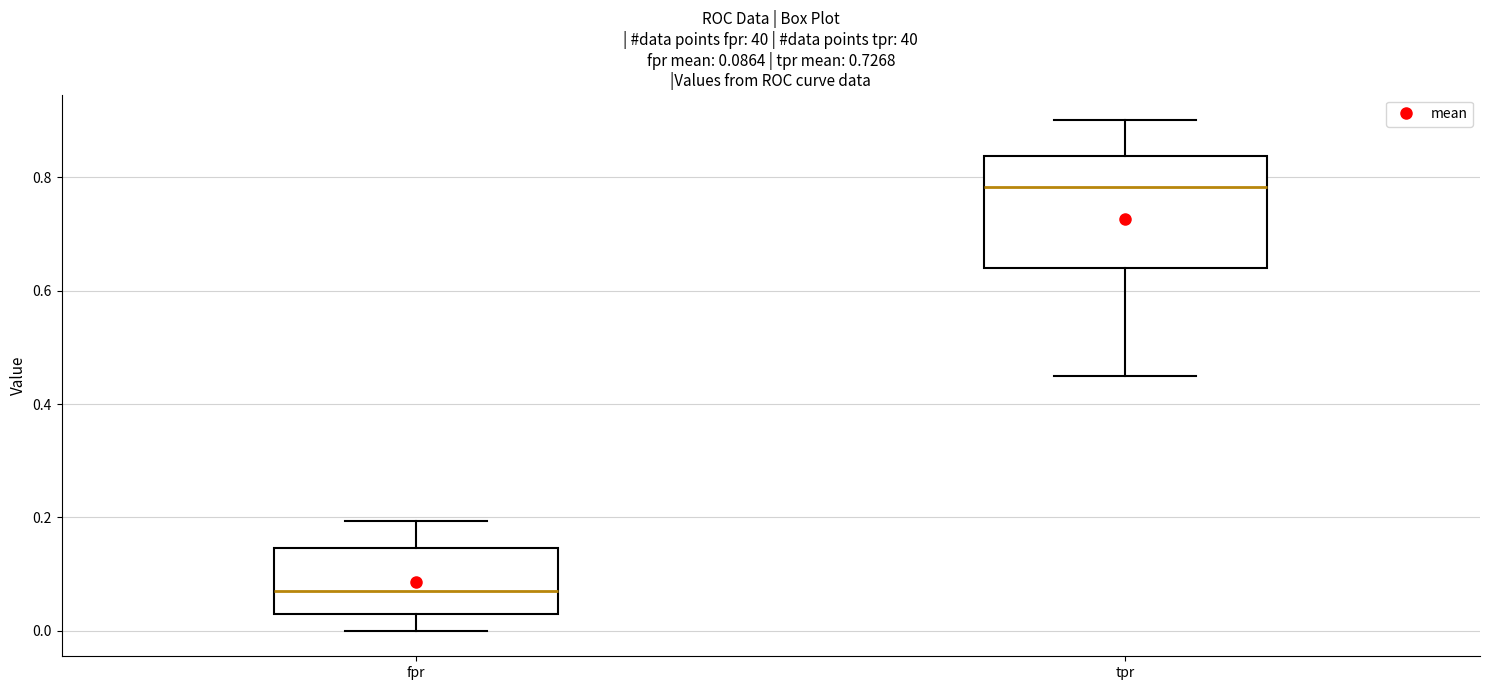

Comparing the boxes themselves (not the whiskers), which one is the tallest?

tpr